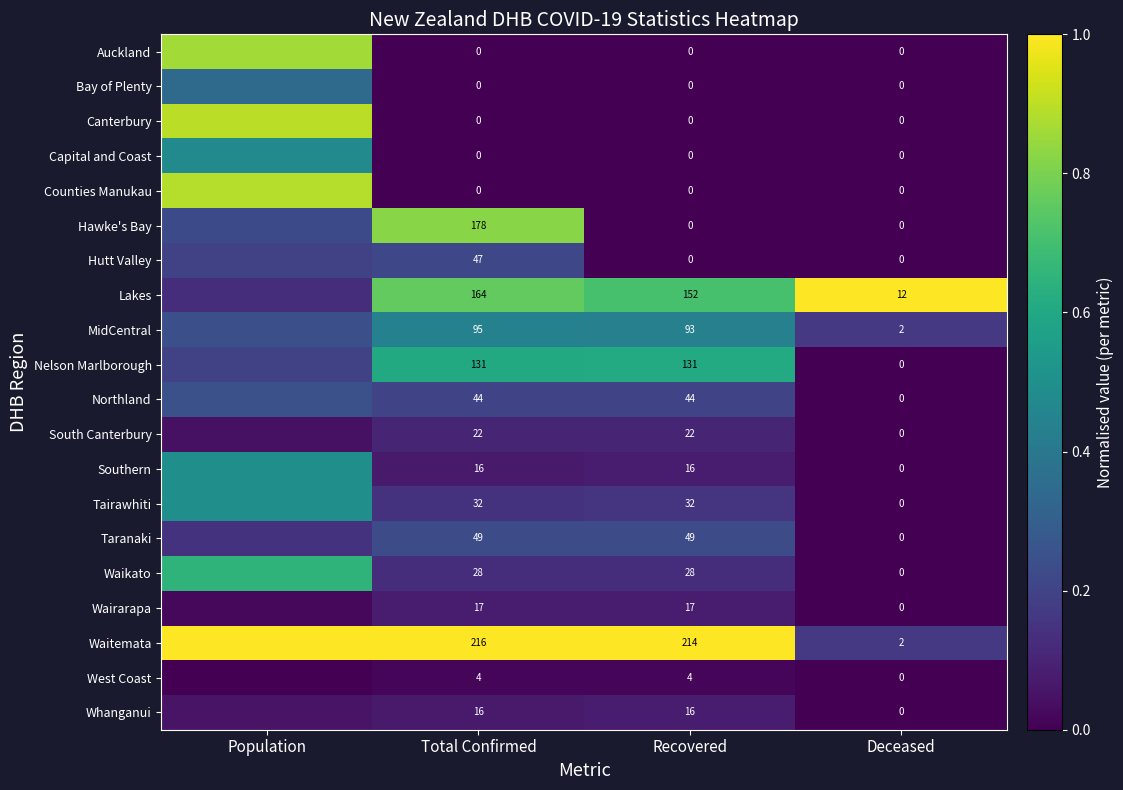

Between Total Confirmed and Deceased, which series saw the biggest shift?

Waitemata